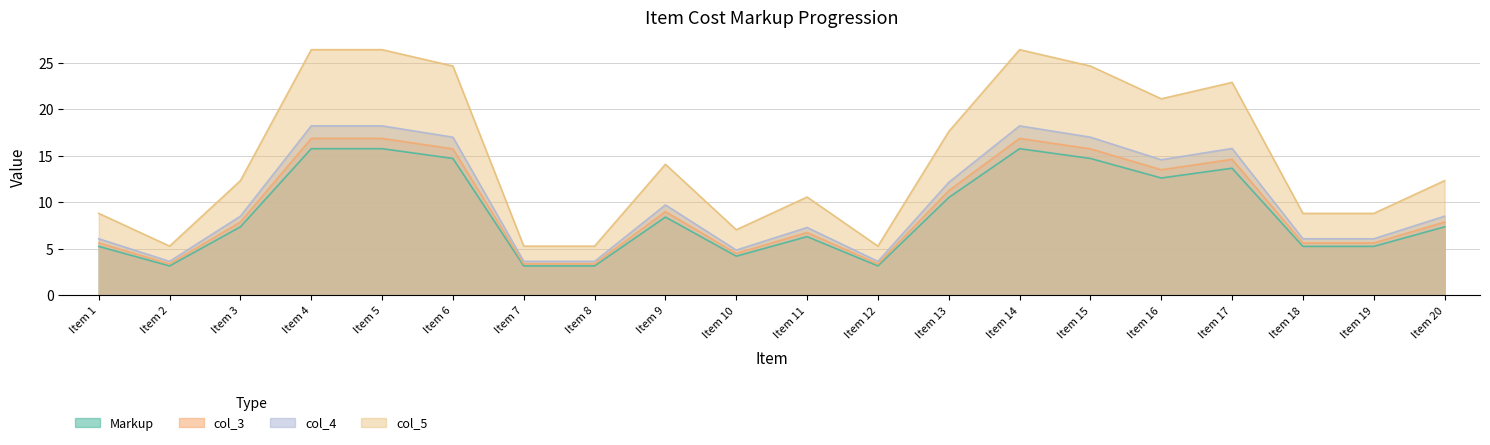

The col_3 series shows 3.4 at Item 7. True or false?

True